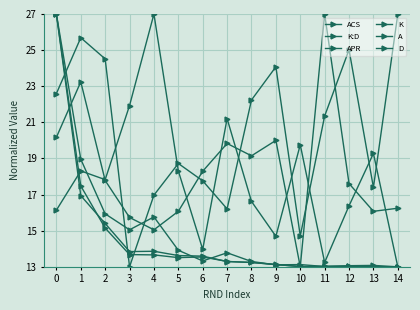

How many data points in K:D are less than 17?

6